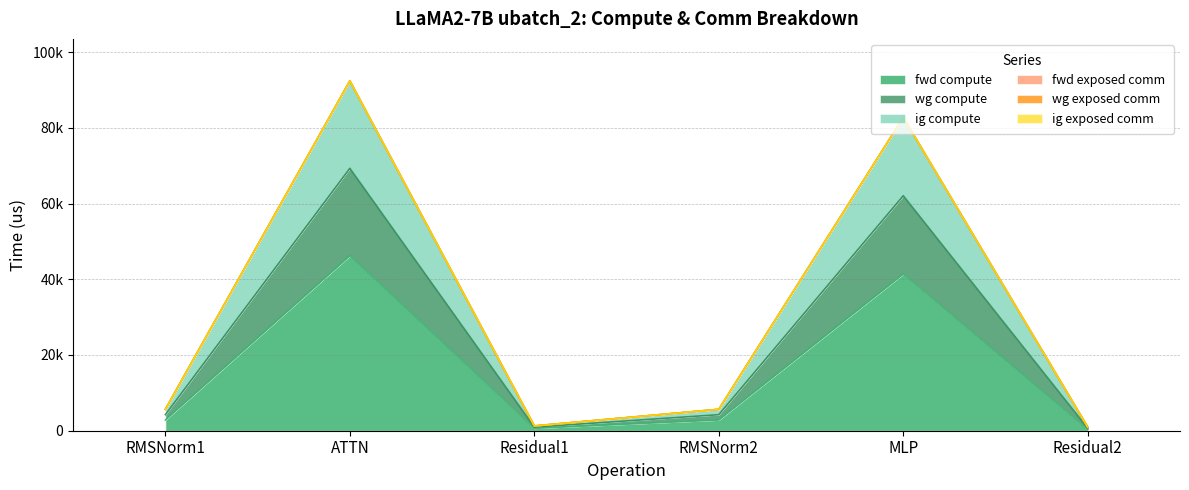

At which label does fwd compute reach its peak?

ATTN